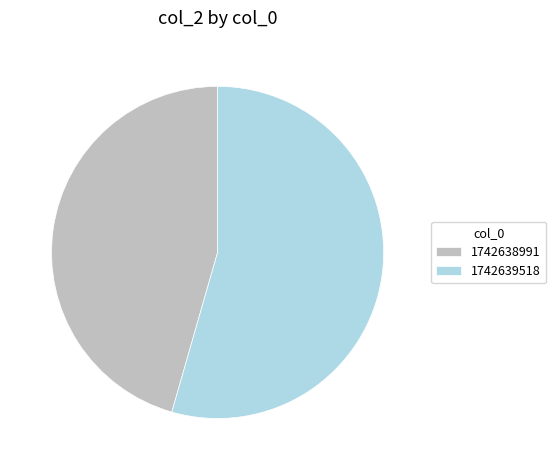

What is the largest slice in the pie chart?

1742639518